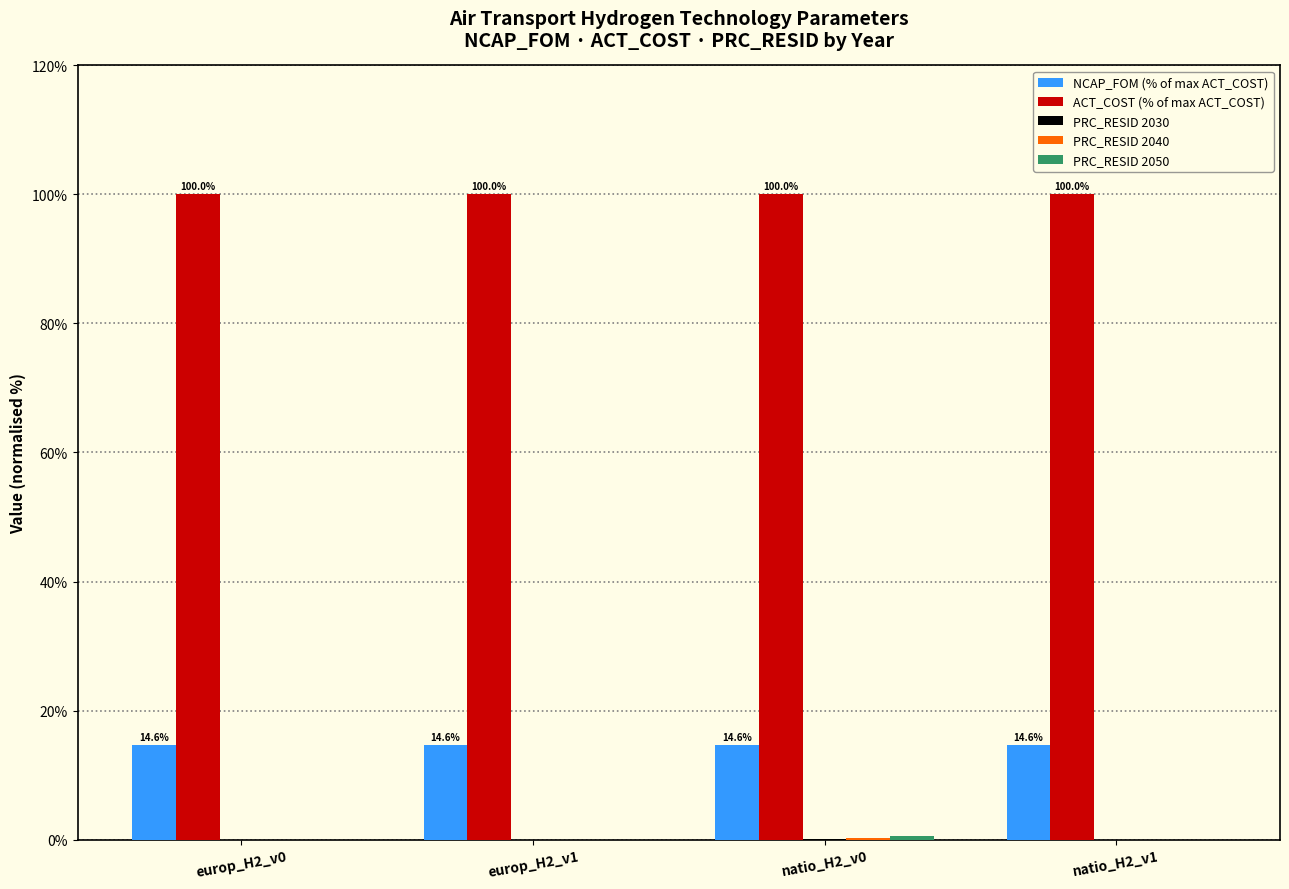

What is the total value across all series at natio_H2_v0?

115.5